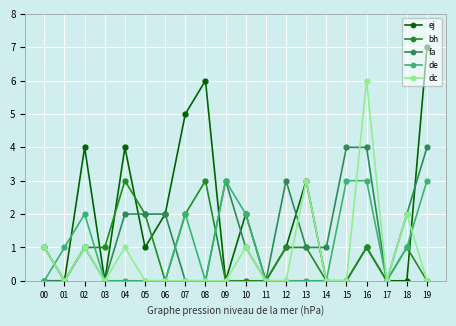

At which category is the sum across all series the highest?

16